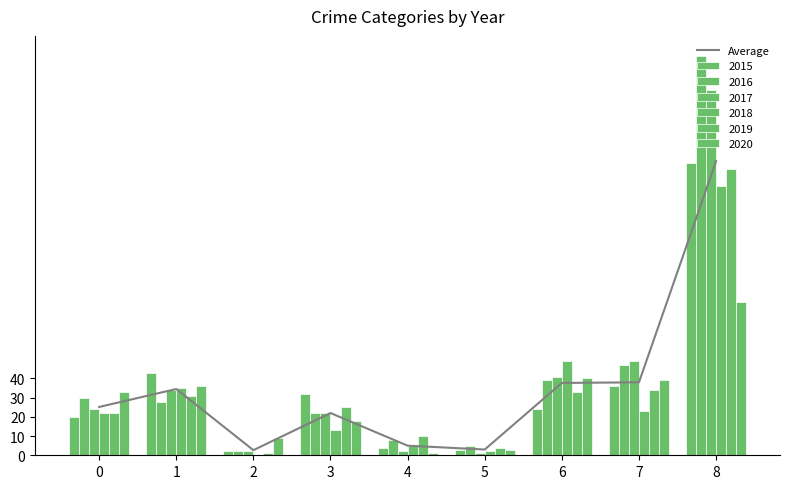

Reading right to left, transcribe all the data shown in this chart.

8=153.2	7=38.0	6=37.7	5=3.0	4=5.0	3=22.0	2=2.7	1=34.5	0=25.2